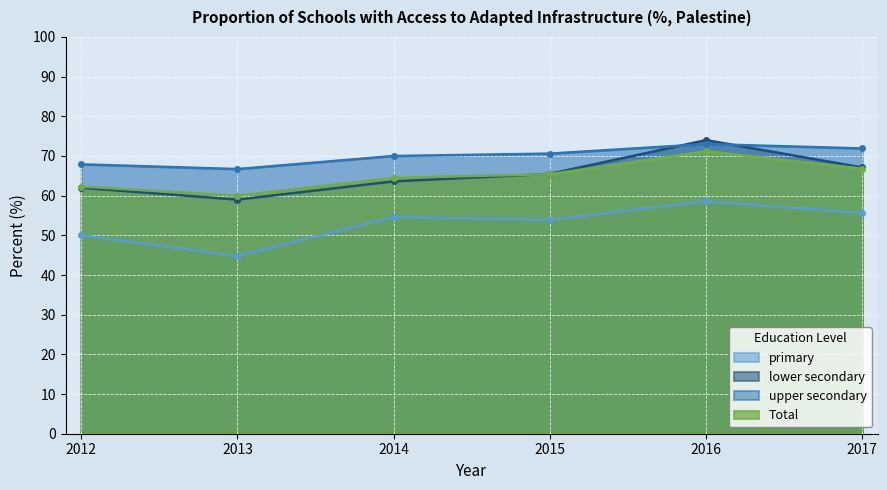

Rank the categories by upper secondary value from lowest to highest.

2013, 2012, 2014, 2015, 2017, 2016